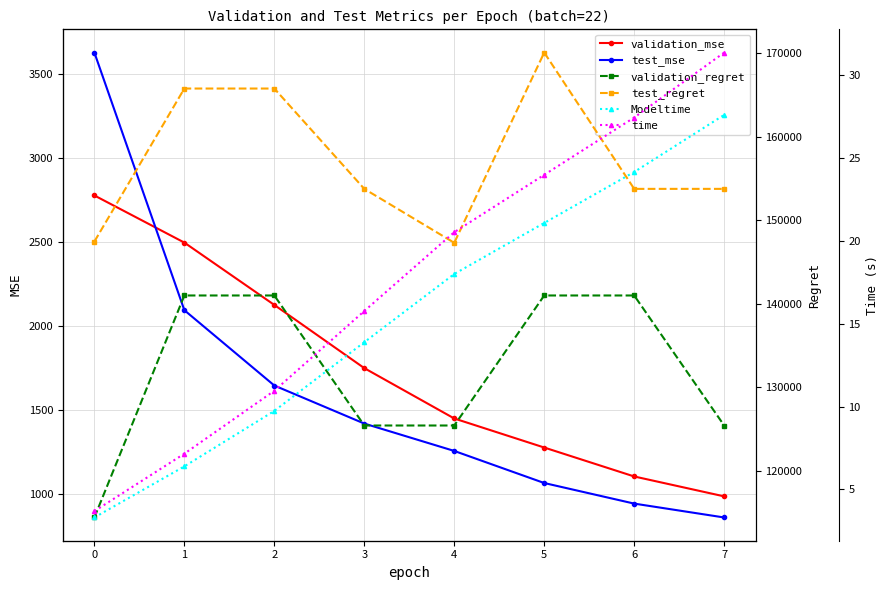

Between 6 and 3, which is larger?

3